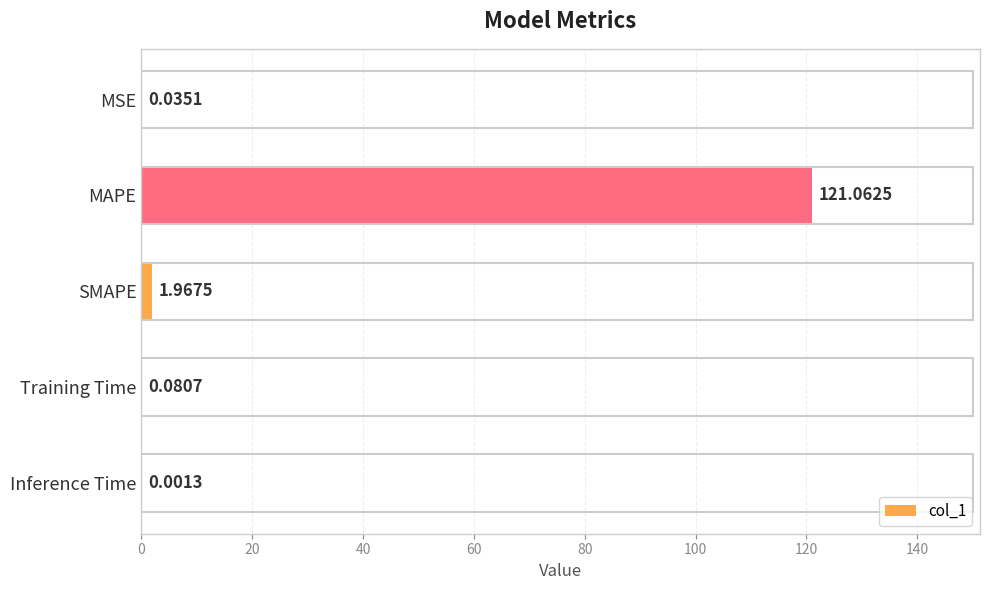

How many series are shown in this chart?

1